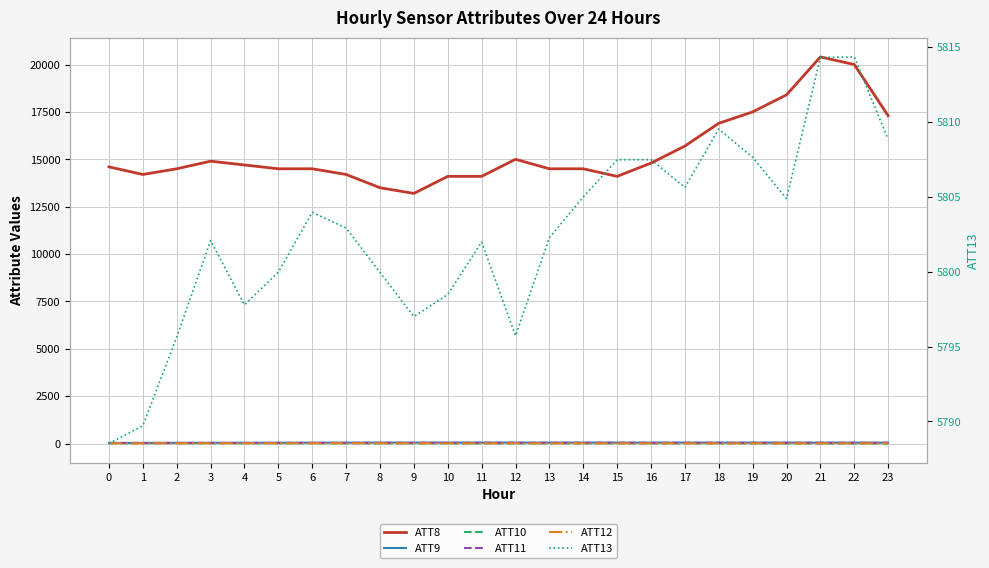

Count the number of categories in the chart.

24